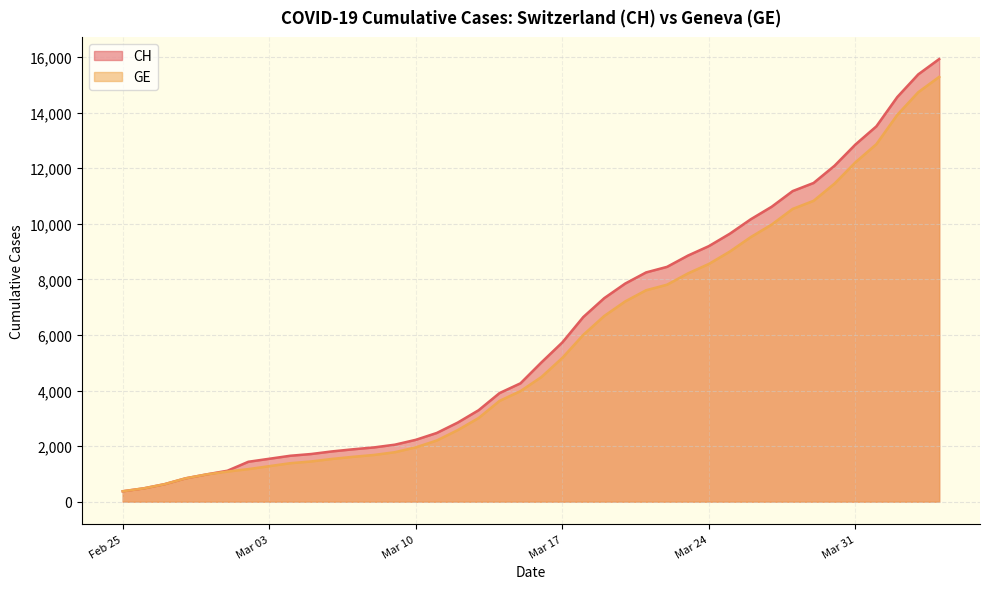

Reading right to left, what are all the values shown in this chart?

CH: 15926	15375	14561	13505	12852	12086	11467	11175	10613	10162	9642	9196	8855	8449	8249	7847	7323	6644	5731	5012	4259	3908	3291	2845	2472	2226	2051	1952	1885	1809	1715	1652	1544	1436	1113	981	840	630	479	375
GE: 15284	14733	13919	12863	12210	11444	10825	10533	9971	9520	9000	8554	8213	7807	7607	7205	6681	6002	5174	4485	3978	3627	3010	2574	2201	1955	1780	1681	1614	1538	1447	1384	1278	1171	1083	981	840	630	479	375